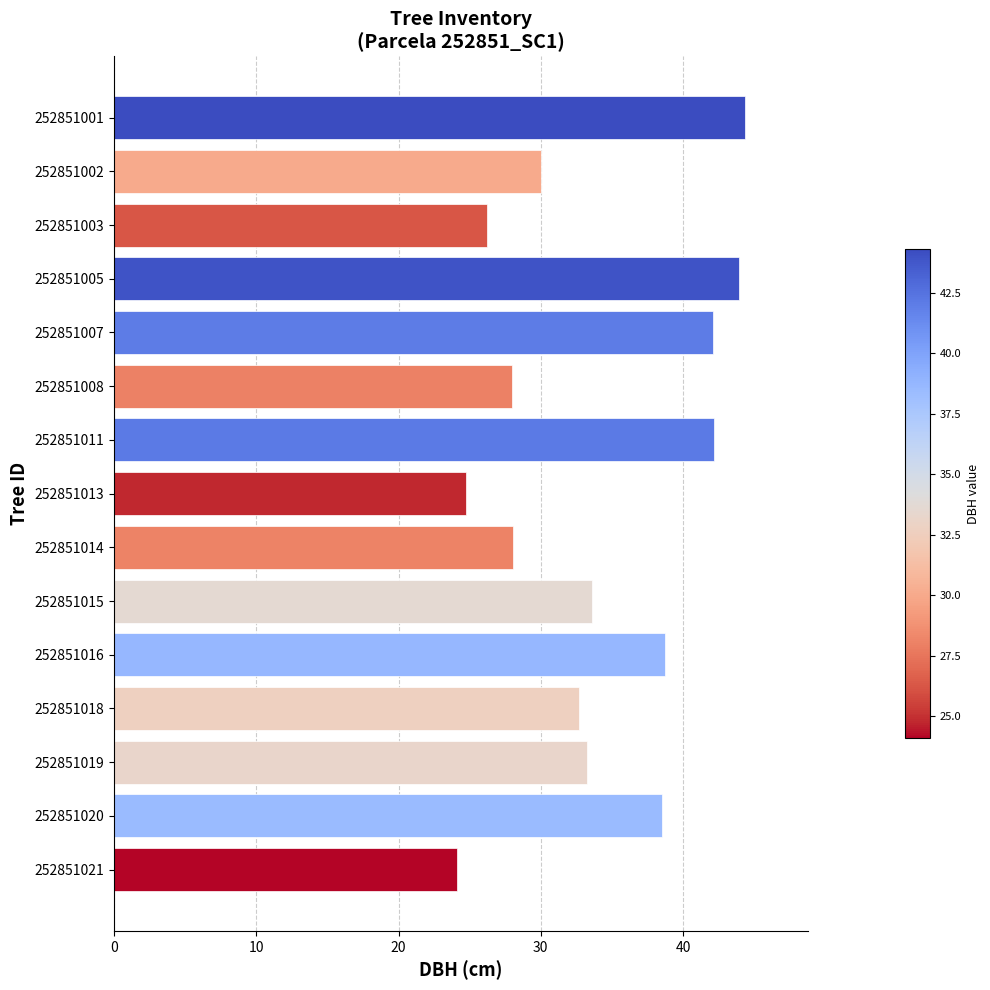

Which has a higher value, 252851020 or 252851014?

252851020